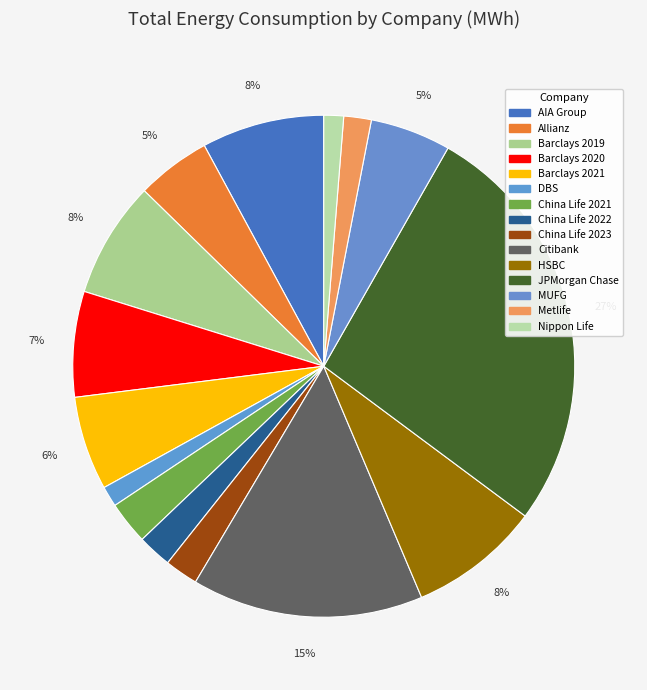

Approximately how many times larger is the value at Barclays 2020 compared to AIA Group?

0.9